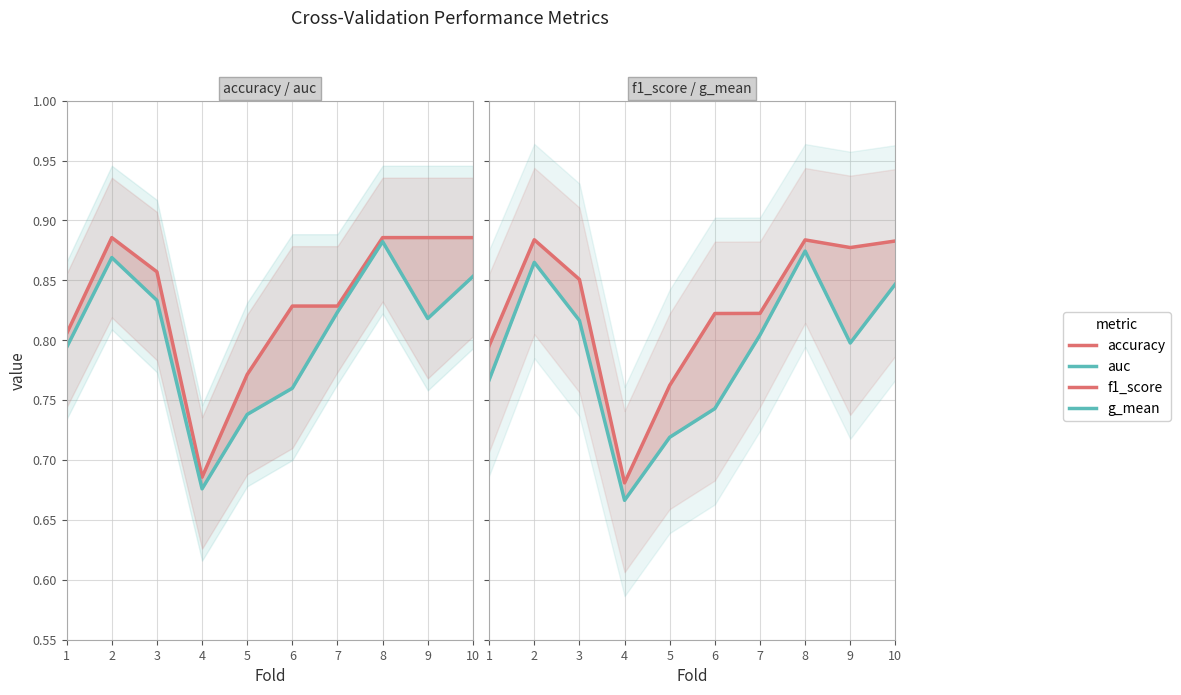

Reading left to right, extract all data points from this chart.

accuracy: 1=0.8	2=0.9	3=0.9	4=0.7	5=0.8	6=0.8	7=0.8	8=0.9	9=0.9	10=0.9
auc: 1=0.8	2=0.9	3=0.8	4=0.7	5=0.7	6=0.8	7=0.8	8=0.9	9=0.8	10=0.9
f1_score: 1=0.8	2=0.9	3=0.9	4=0.7	5=0.8	6=0.8	7=0.8	8=0.9	9=0.9	10=0.9
g_mean: 1=0.8	2=0.9	3=0.8	4=0.7	5=0.7	6=0.7	7=0.8	8=0.9	9=0.8	10=0.8